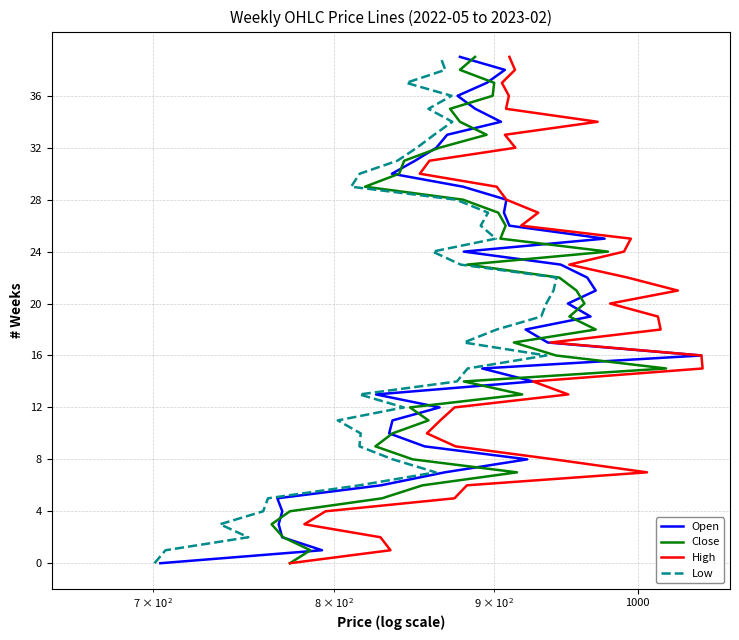

Does the chart have visible grid lines?

Yes